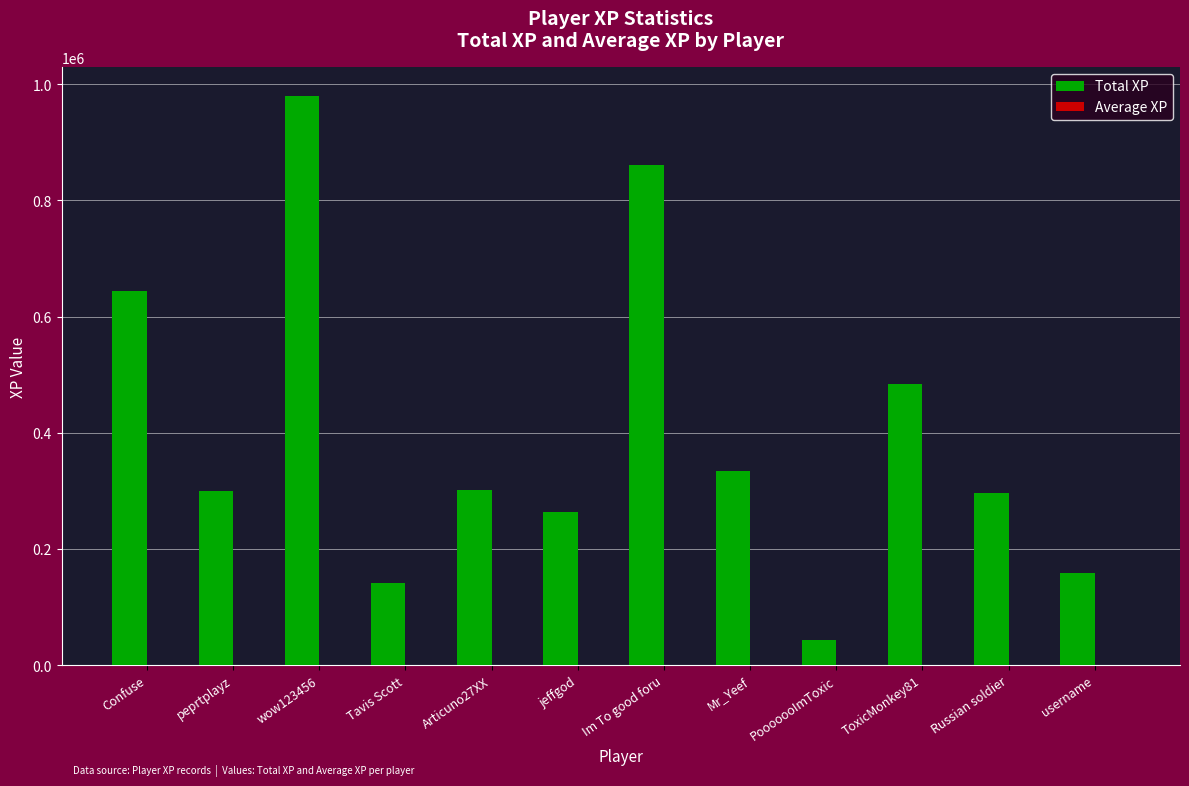

Which series has the widest spread of values?

Total XP